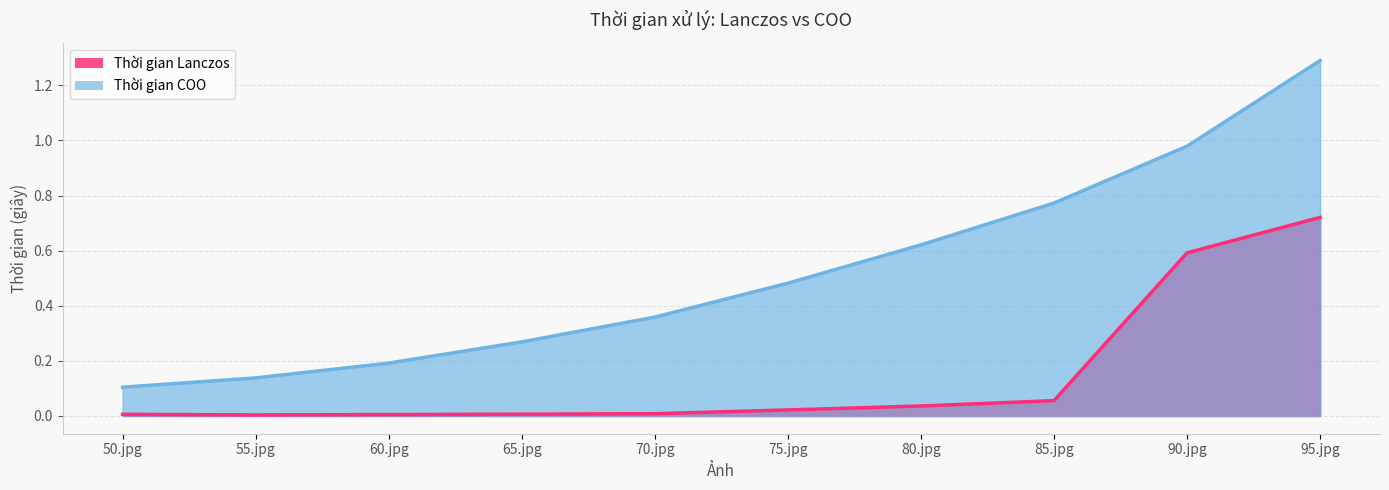

Rank the categories by Thời gian COO value from highest to lowest.

95.jpg, 90.jpg, 85.jpg, 80.jpg, 75.jpg, 70.jpg, 65.jpg, 60.jpg, 55.jpg, 50.jpg